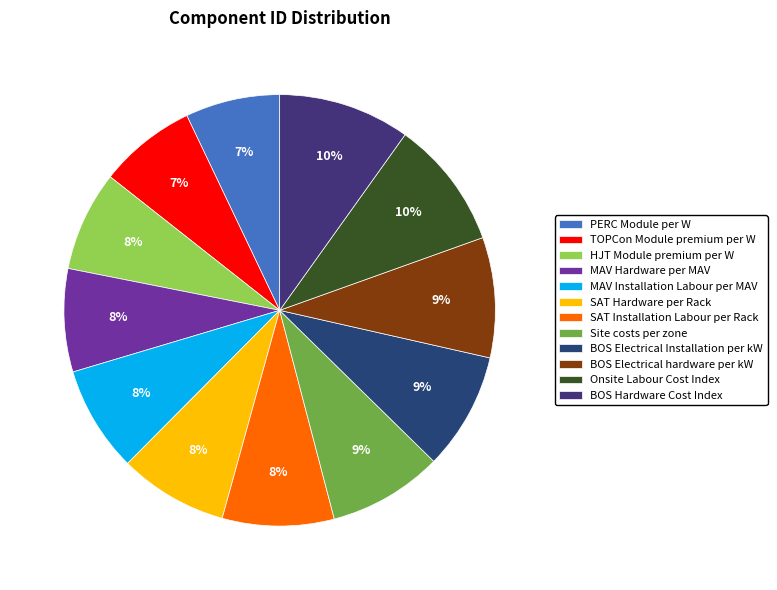

Is it true that SAT Installation Labour per Rack is 16% of the pie?

False